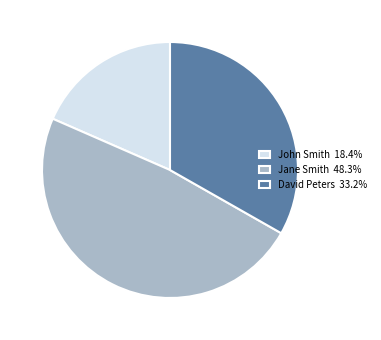

What is the largest slice in the pie chart?

Jane Smith